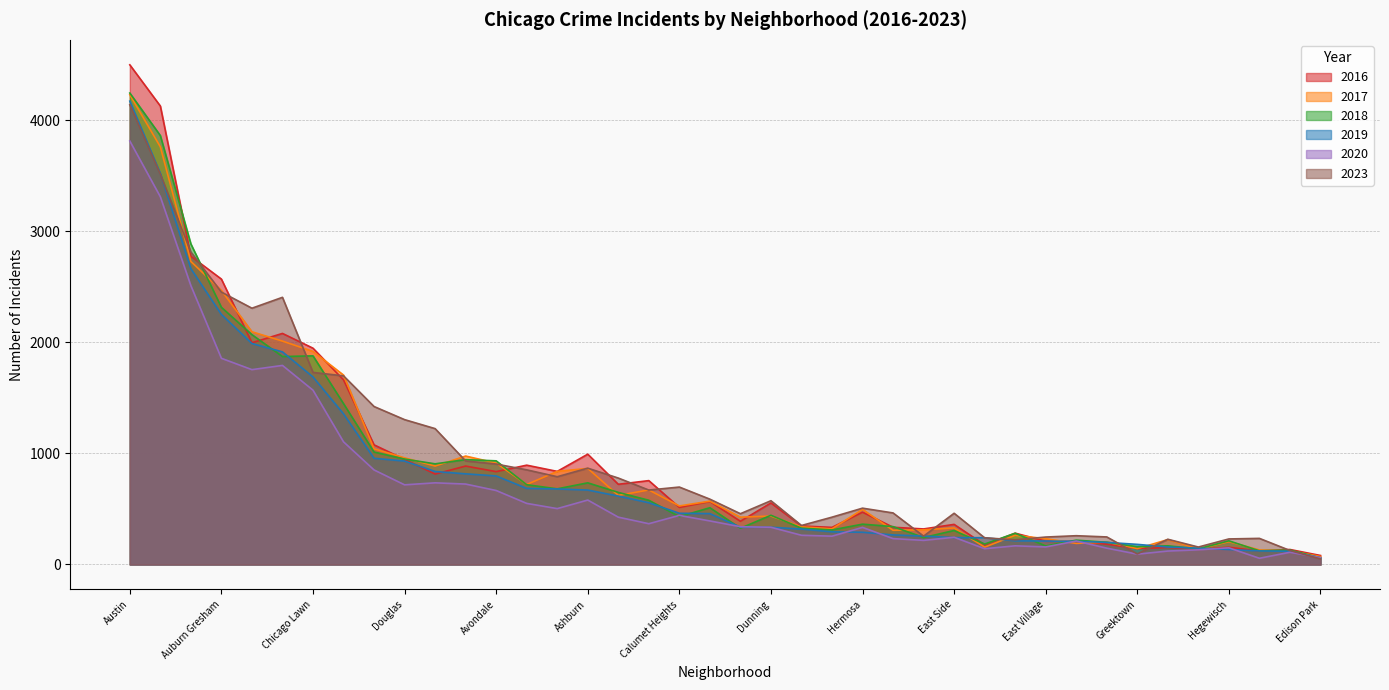

Which category has the highest value in the 2018 series?

Austin